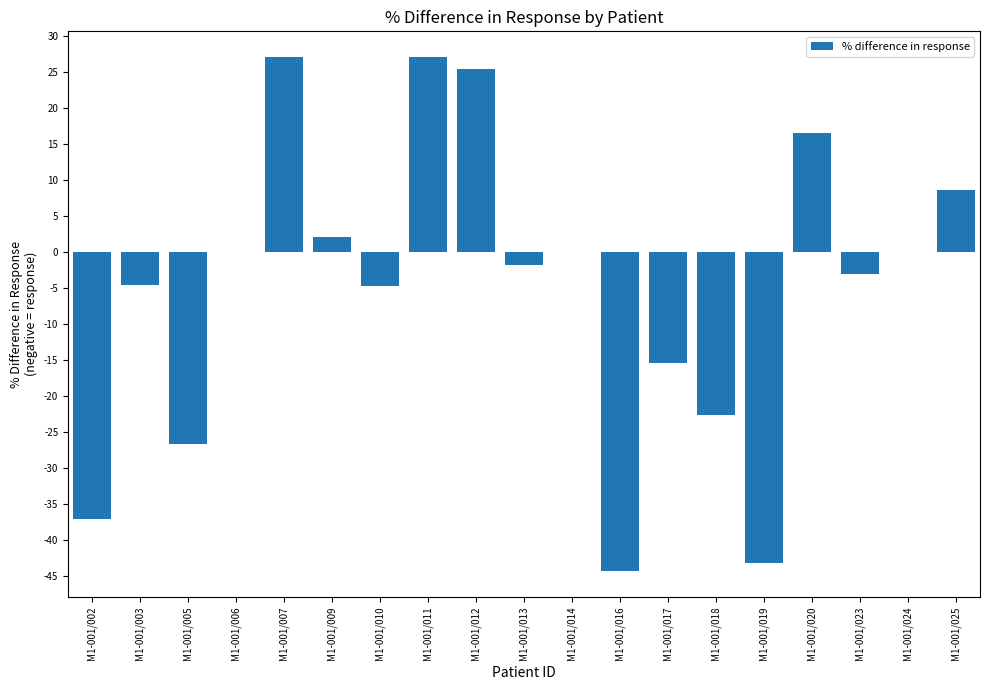

The chart shows a value of -37.0 at M1-001/002. True or false?

True